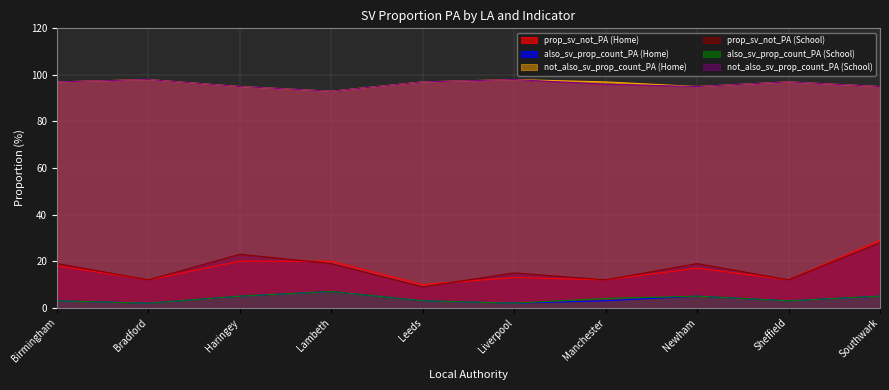

Which series has the largest range (max minus min)?

prop_sv_not_PA (Home)